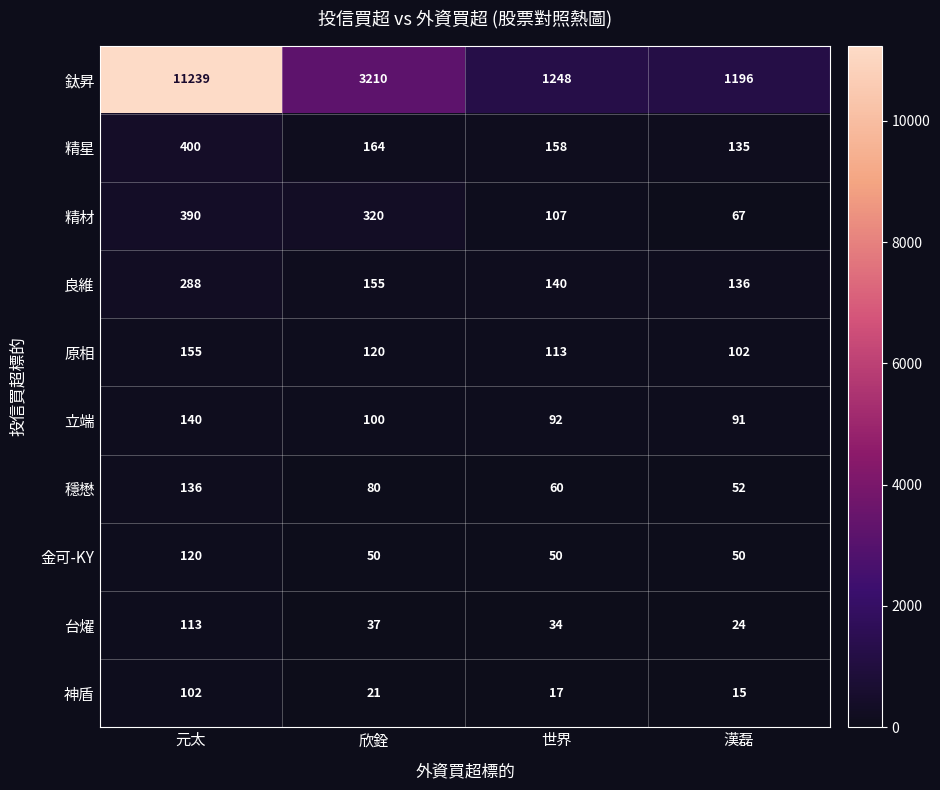

What is the highest value of the 鈦昇 series?

11239